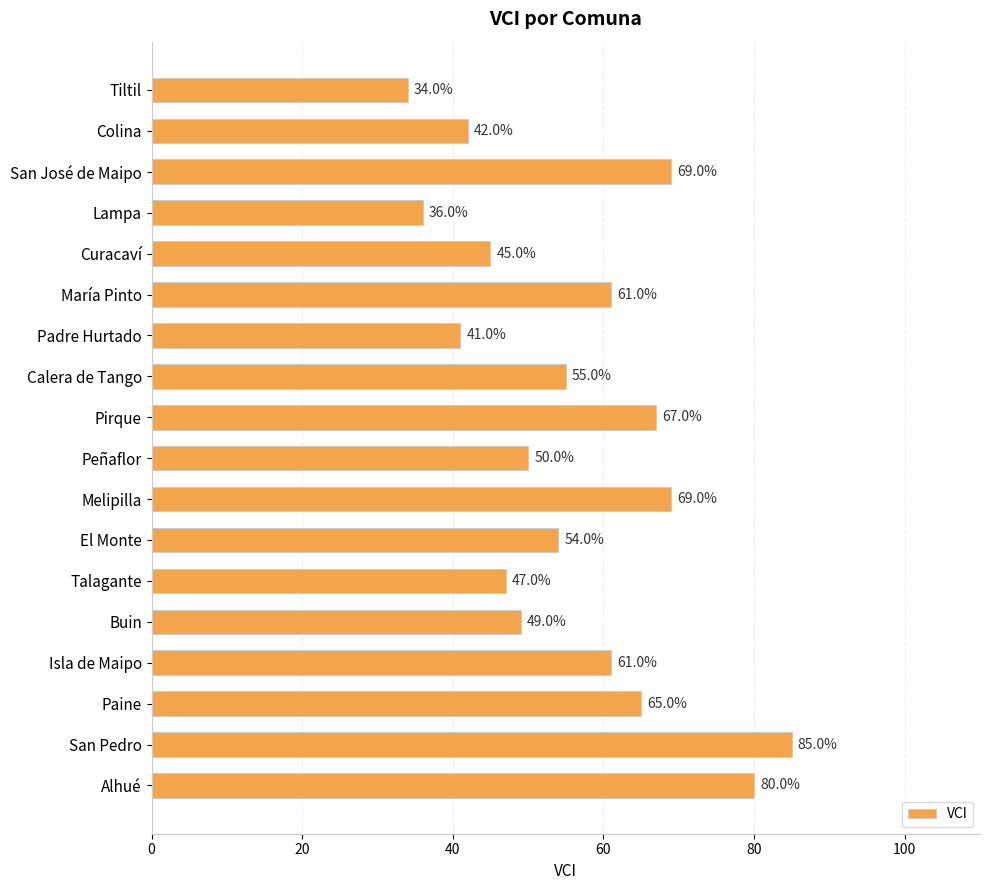

Approximately how many times larger is the value at San Pedro compared to María Pinto?

1.4